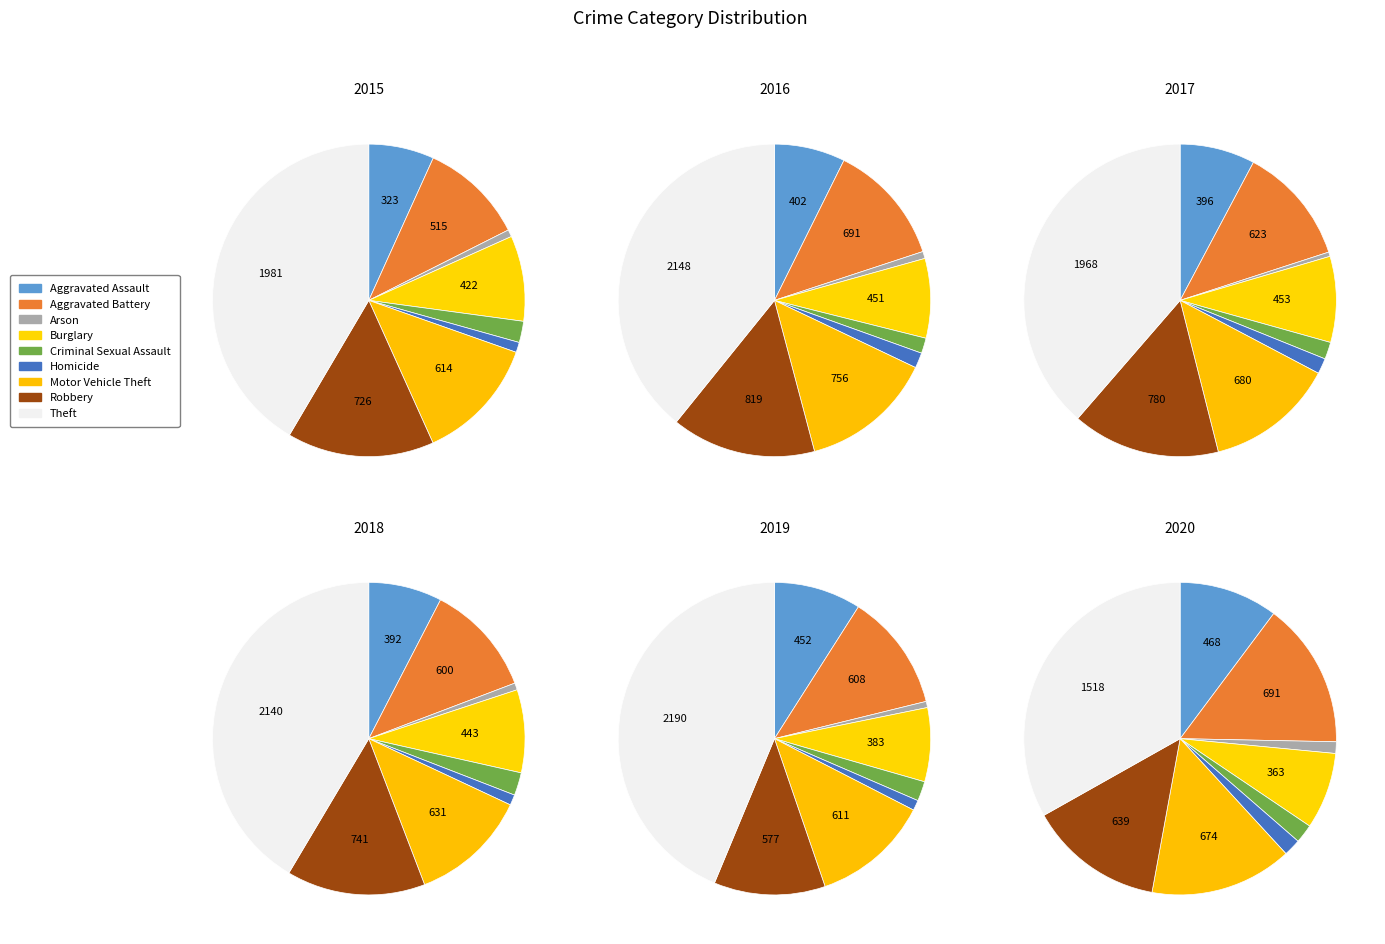

Is there any slice that represents more than half of the pie?

No